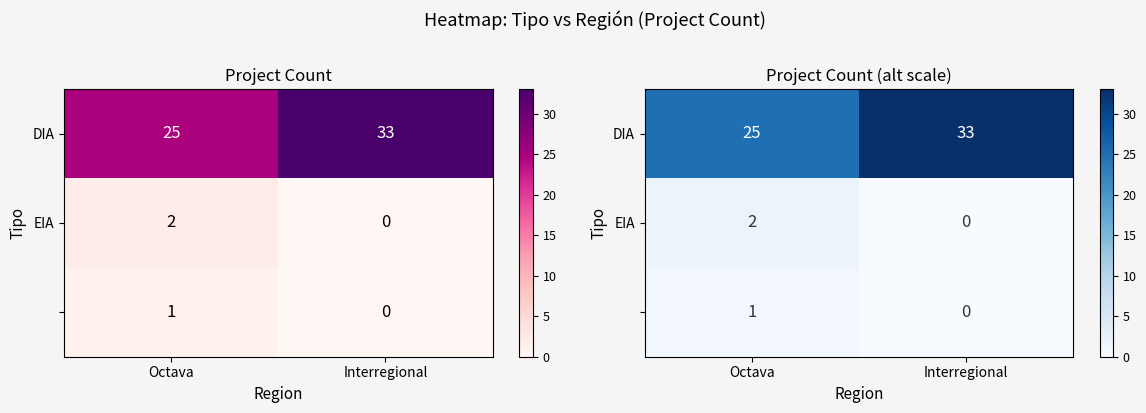

Between Interregional and Octava, which is larger?

Interregional